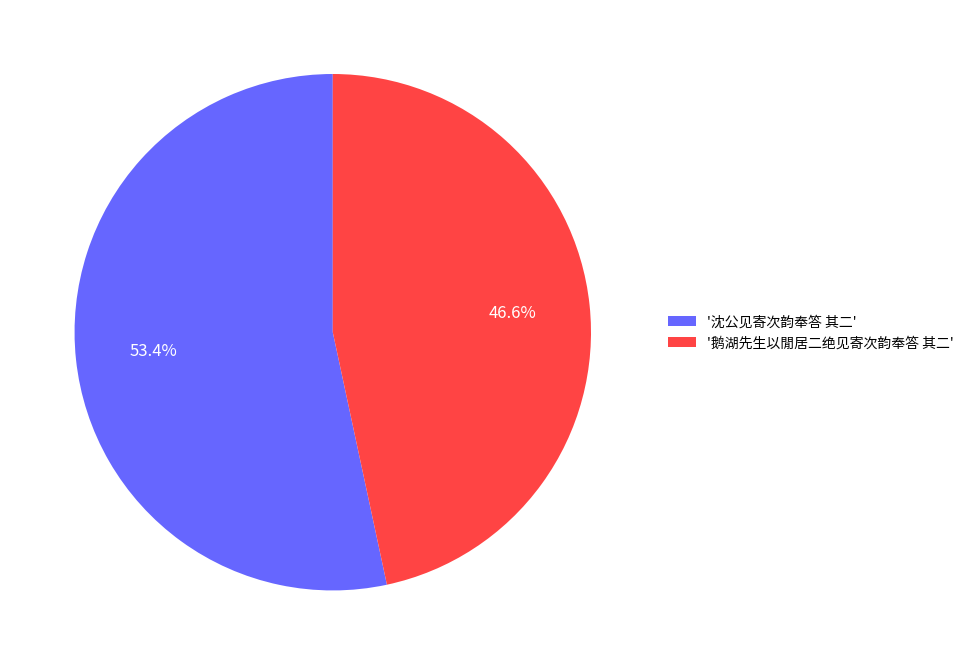

Which slice represents more than half of the pie?

'沈公见寄次韵奉答 其二'